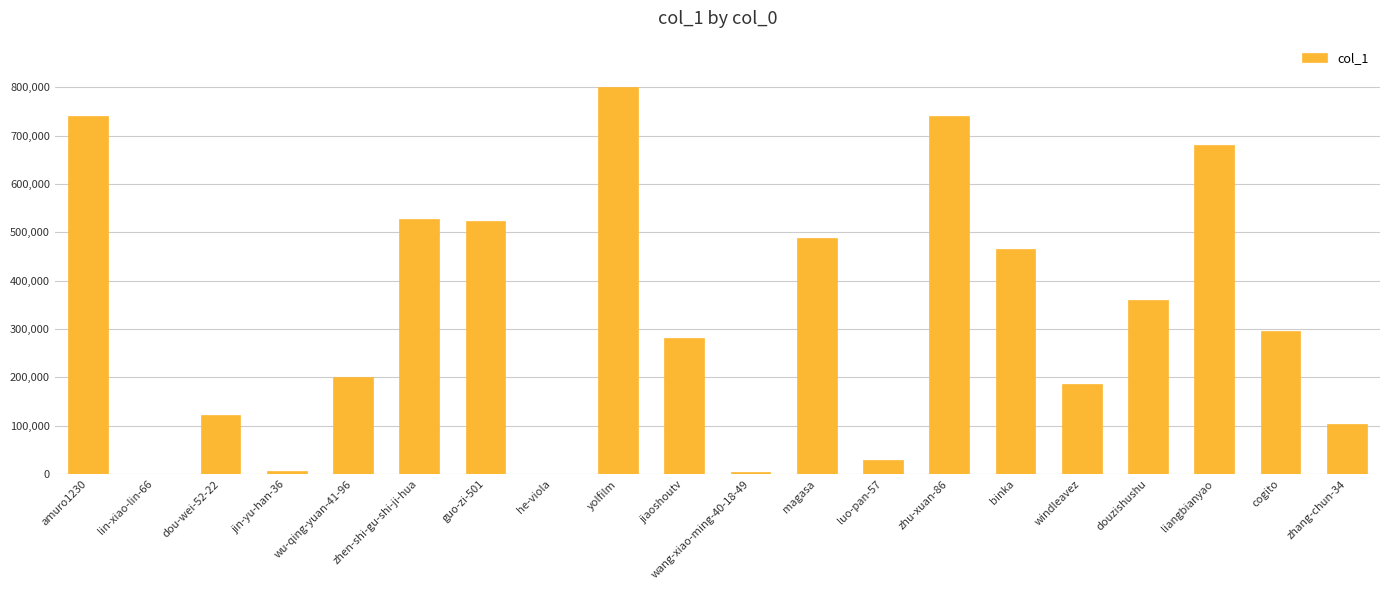

Is it true that the value at wu-qing-yuan-41-96 is 80241?

False